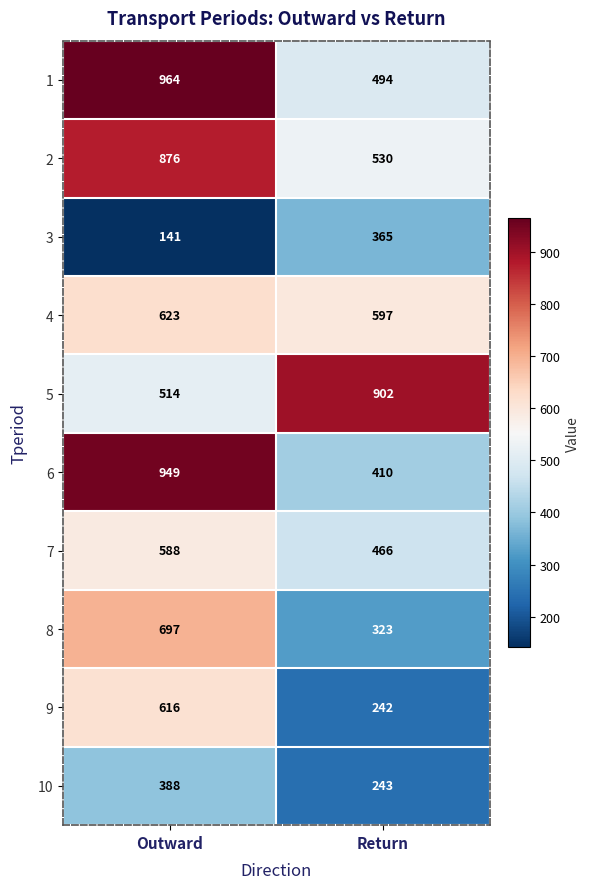

What is the total value across all series at Return?

4572